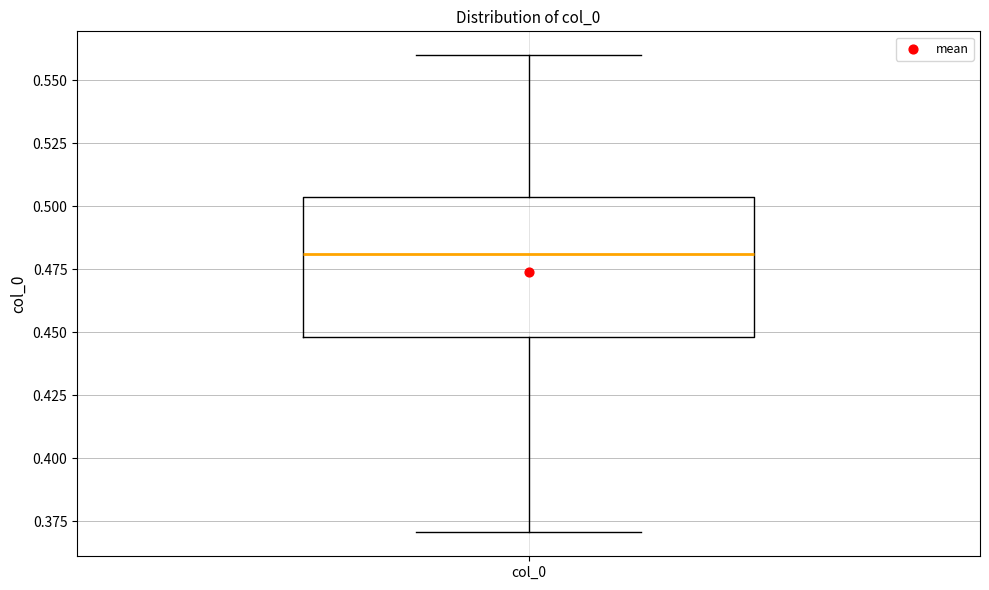

Read this box plot against the y-axis: the position of the median line, the range covered by the box, and the ends of both whiskers. The values are not printed on the chart, so give them approximately, as read against the axis.

median 0.480, box 0.450 to 0.505, whiskers 0.370 to 0.560